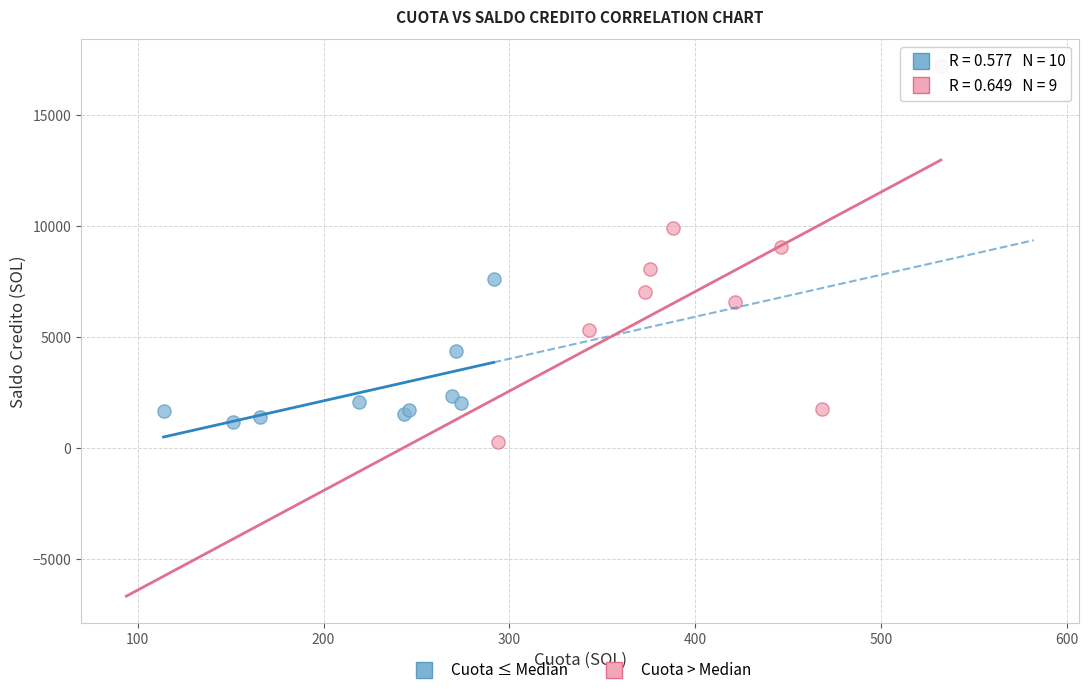

Which series has the largest Y range (max minus min)?

Cuota > Median